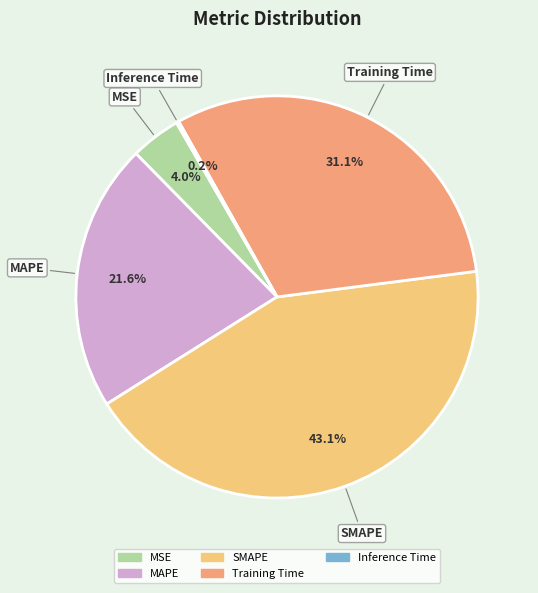

Between MSE and Training Time, which is larger?

Training Time